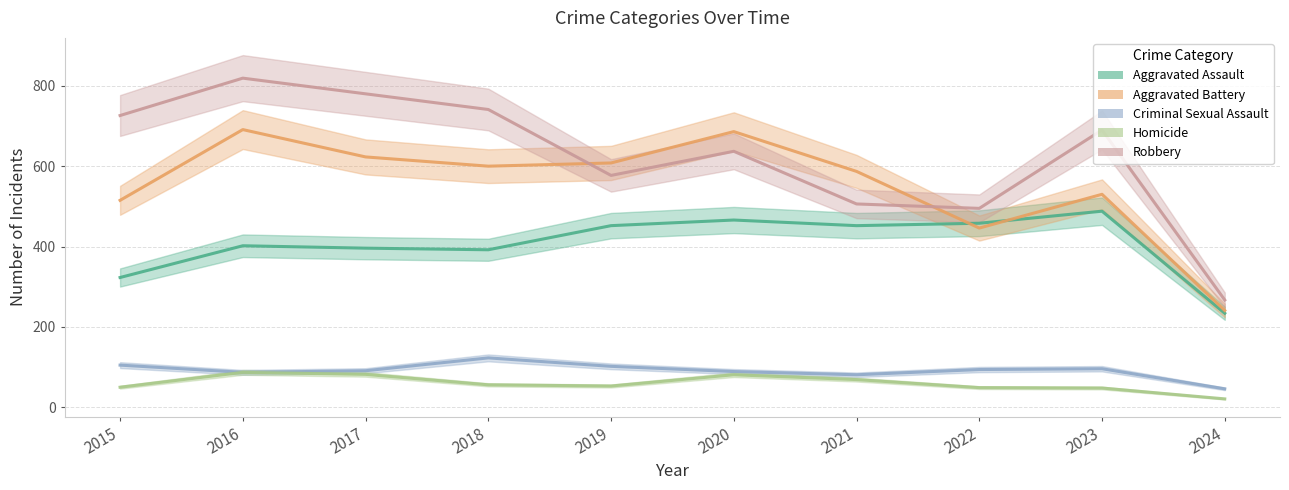

Between 2020 and 2017, which is larger?

2020